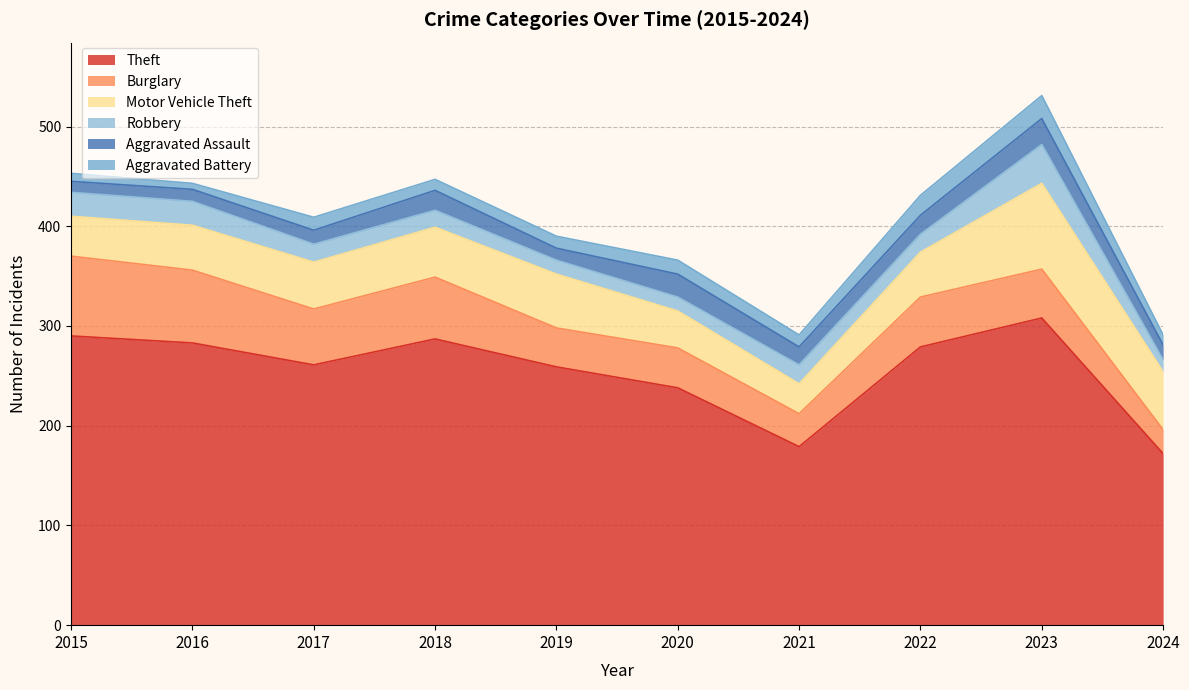

Between 2016 and 2023, which is larger?

2023